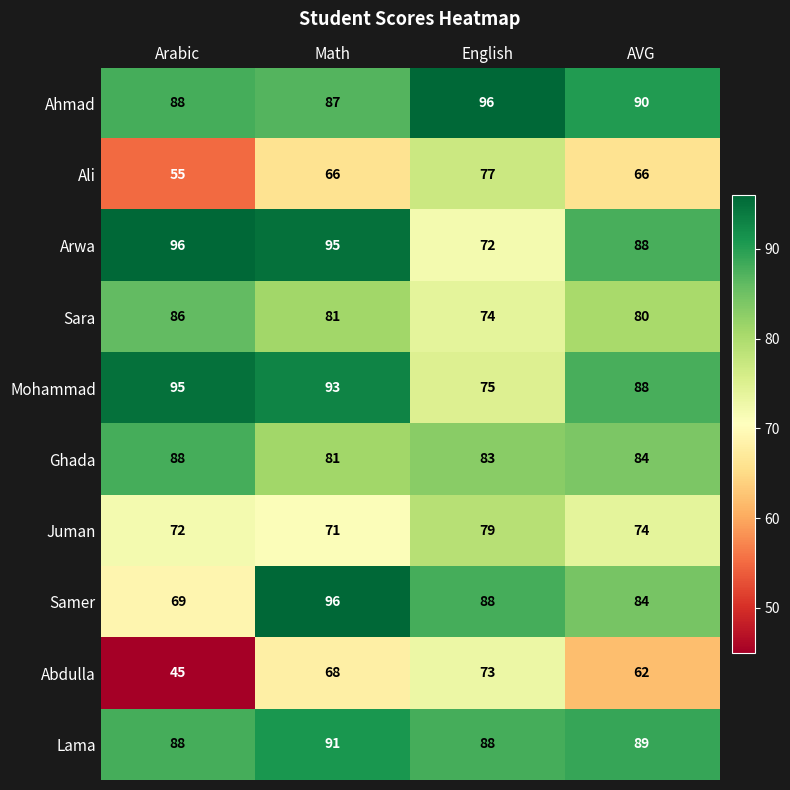

How many series are shown in this chart?

10